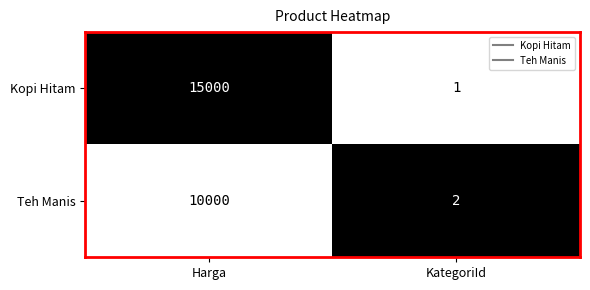

Reading left to right, transcribe all the data shown in this chart.

Kopi Hitam: 15000	1
Teh Manis: 10000	2